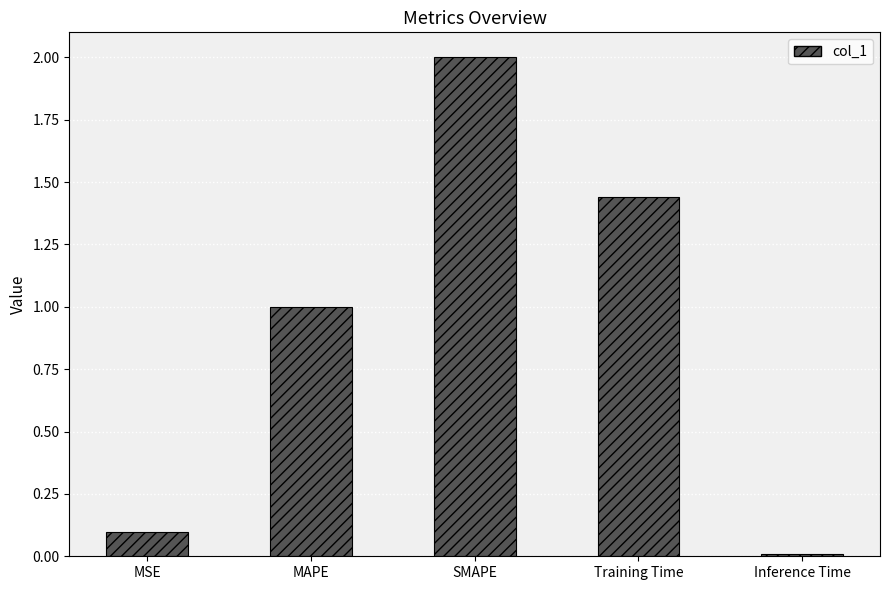

What is the sum of the values at MSE and MAPE?

1.1